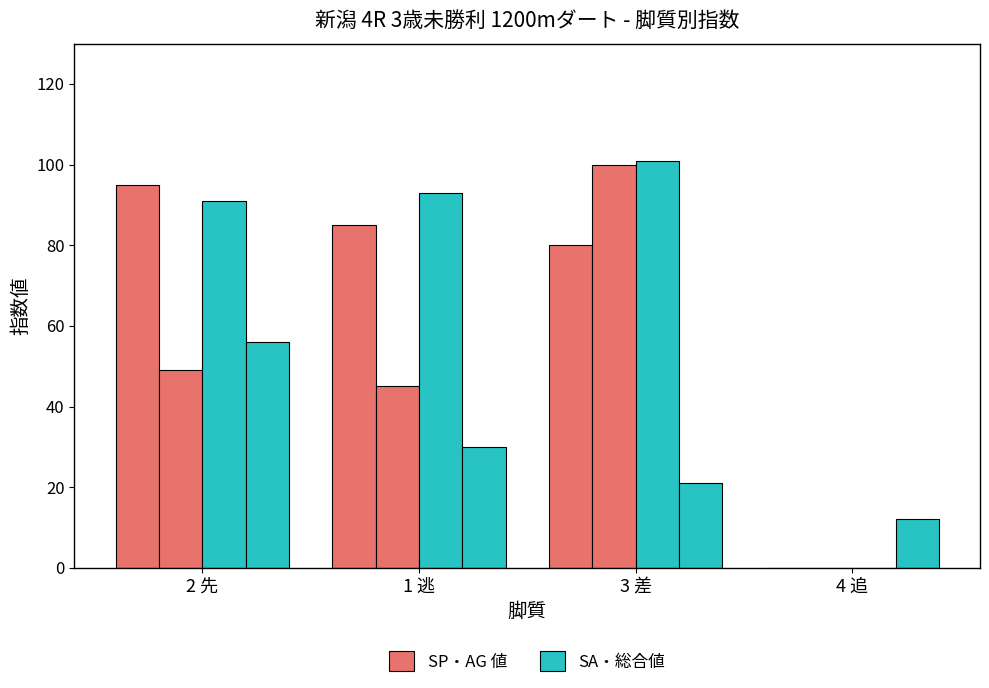

How many series are shown in this chart?

4